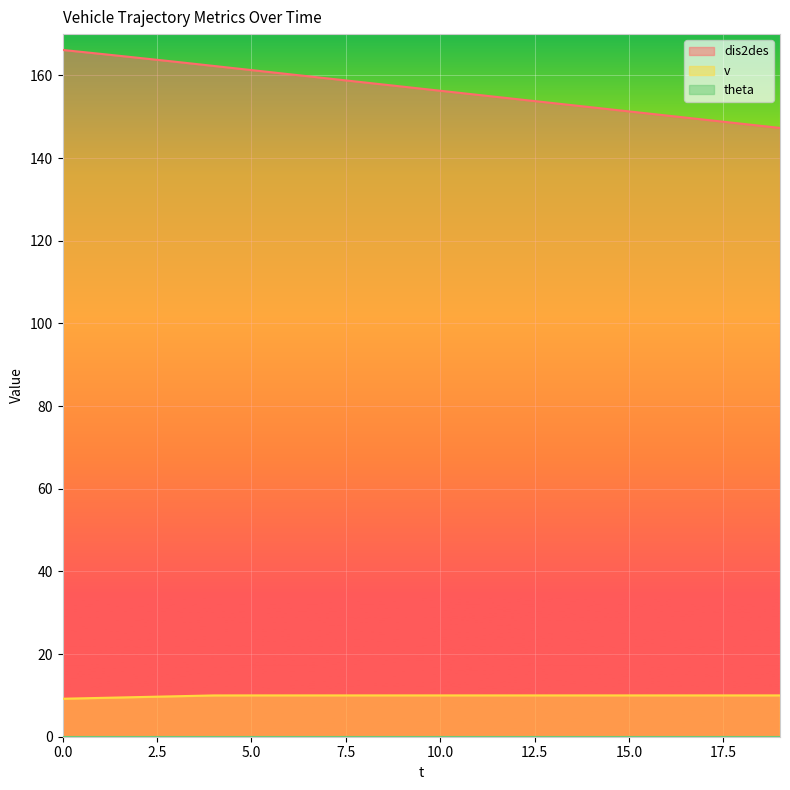

True or false: v has more than 2 points higher than both neighbors.

False